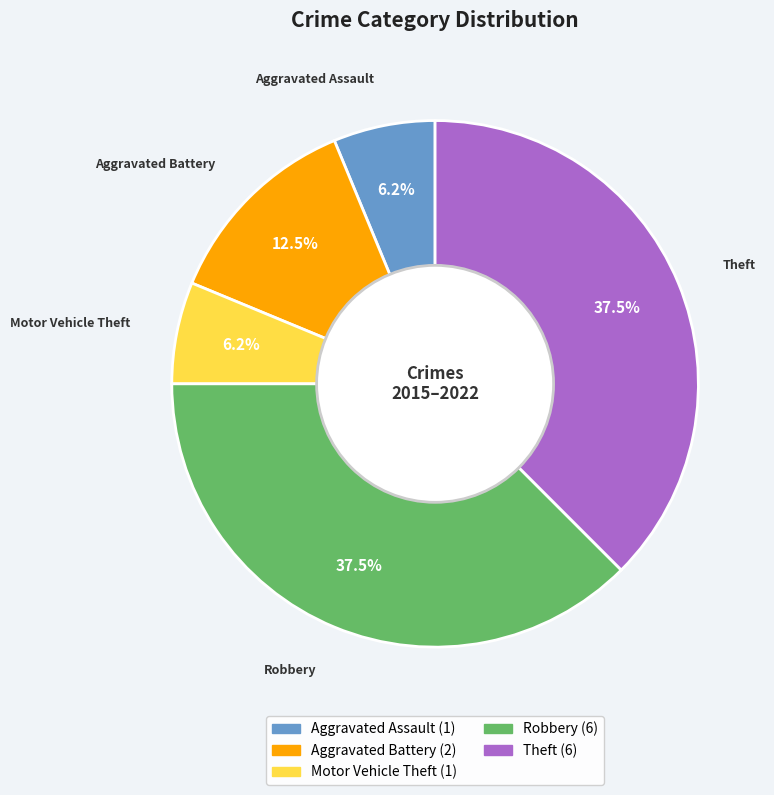

Is Robbery the majority of the pie?

No